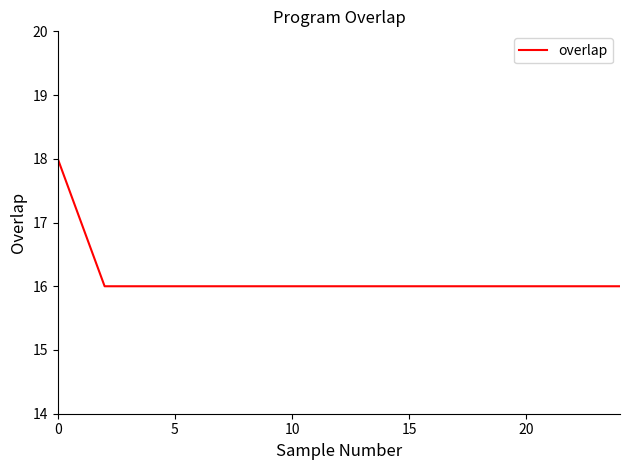

What is the maximum value shown in the chart?

18